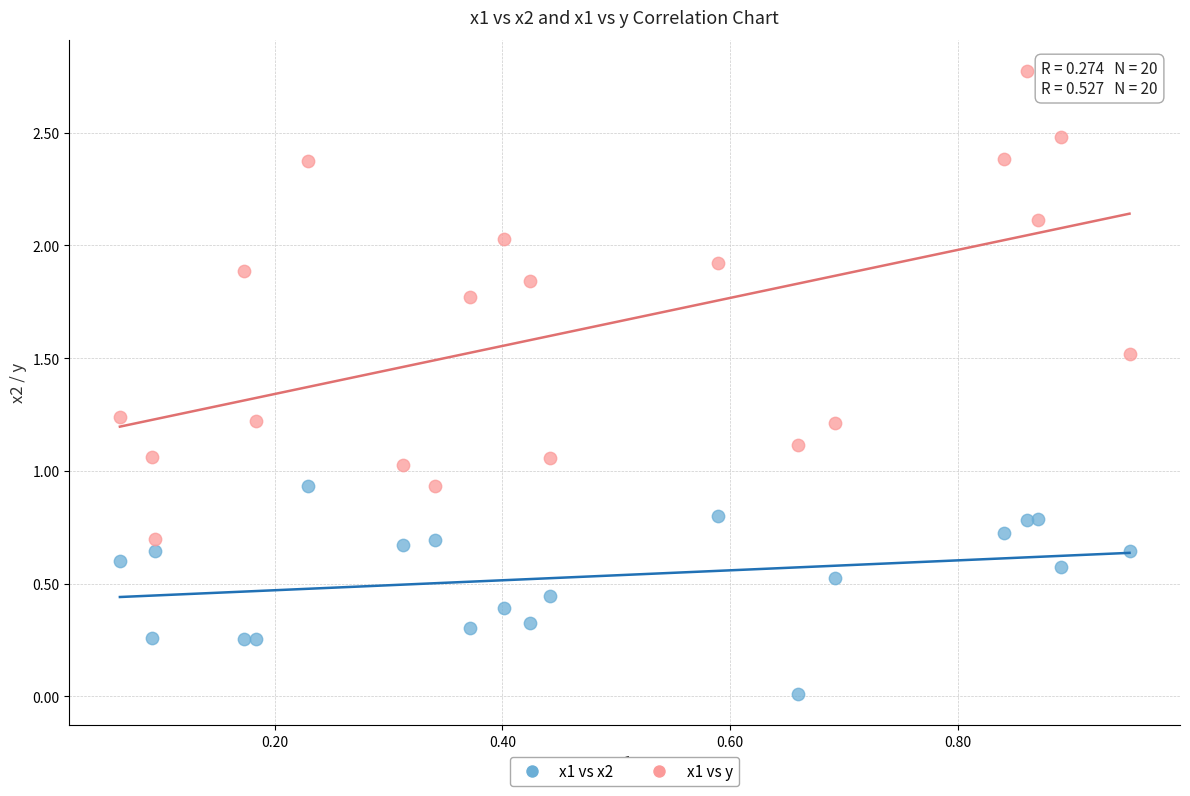

Which series reaches the maximum Y coordinate?

x1 vs y